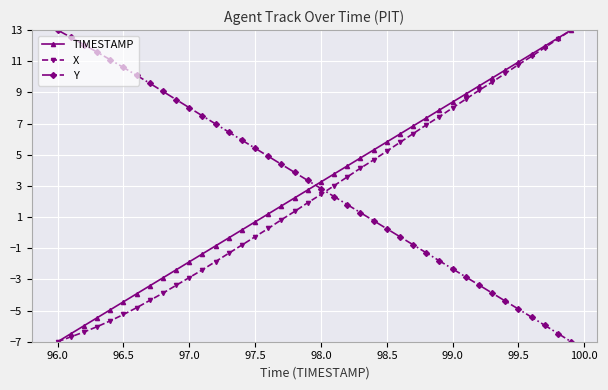

True or false: Y has more than 1 points higher than both neighbors.

False